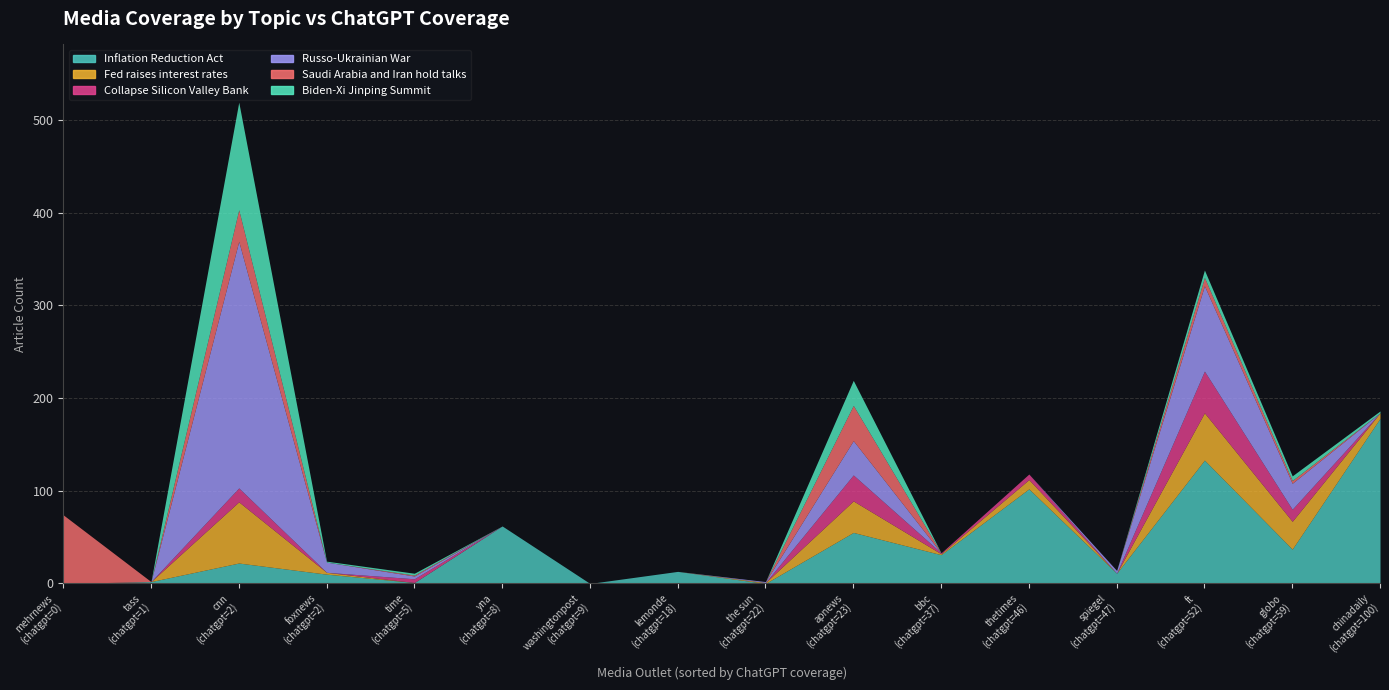

At which label does Inflation Reduction Act first exceed 22?

yna